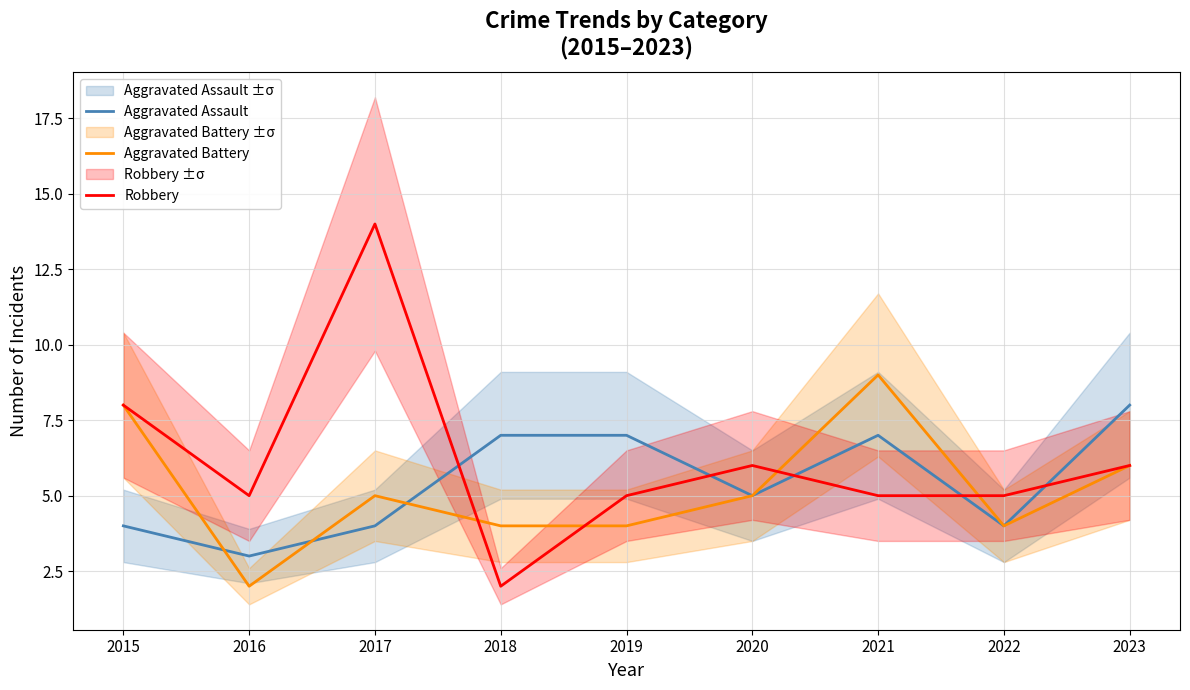

At which label is Aggravated Battery closest to 5?

2017